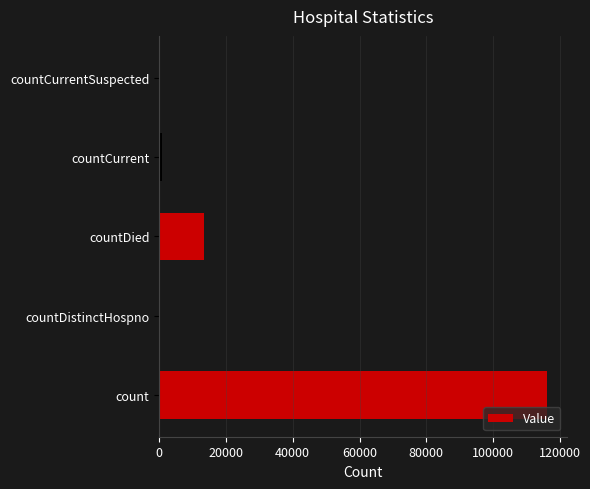

How many series are shown in this chart?

1